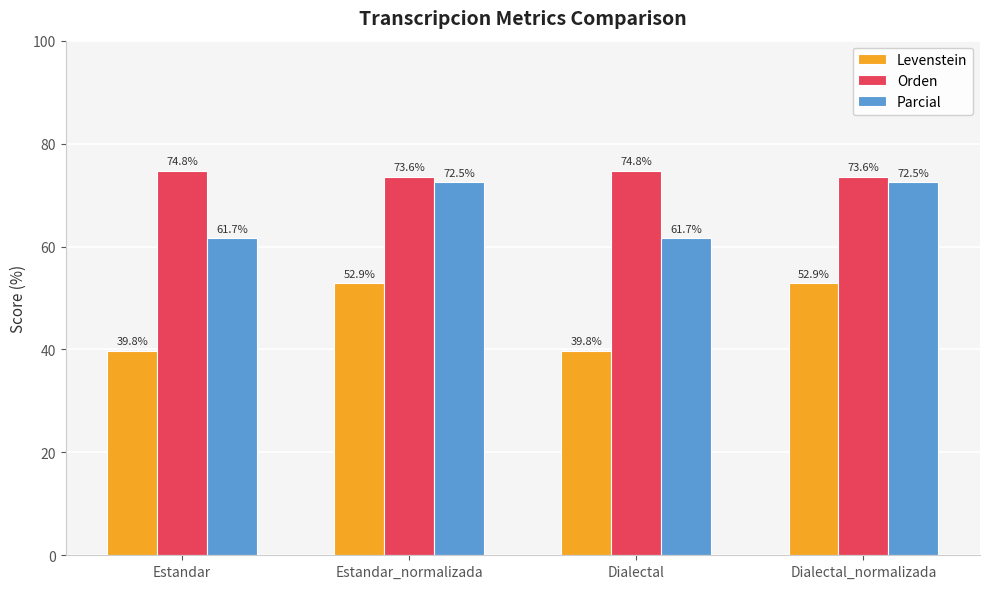

Which series has the widest spread of values?

Levenstein